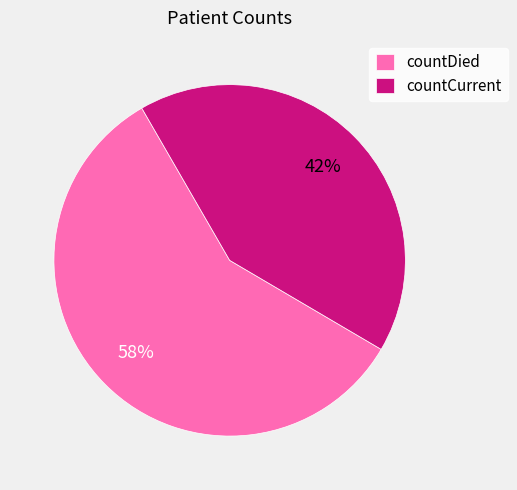

To the nearest percent, what is the average slice percentage?

50%